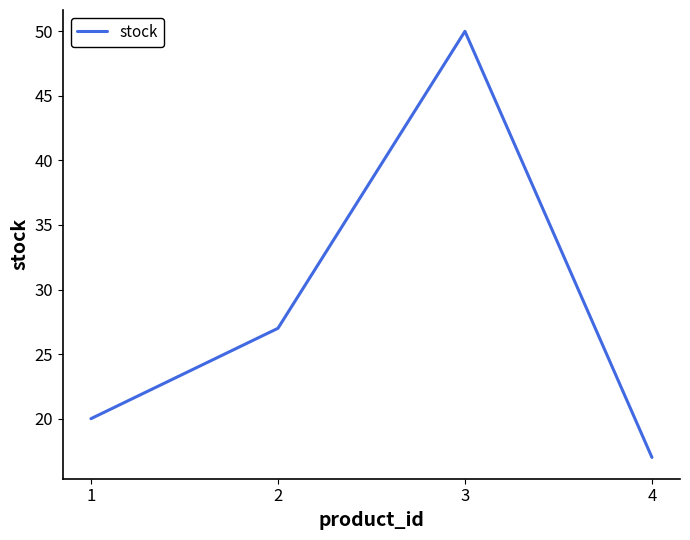

Rank the categories by value from highest to lowest.

3, 2, 1, 4